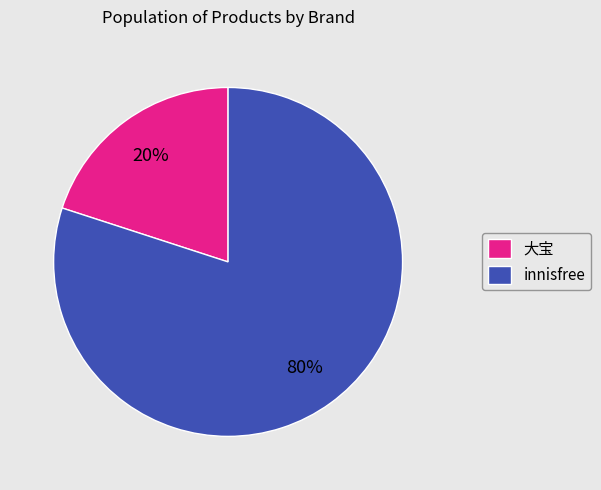

Does any single category account for the majority?

Yes